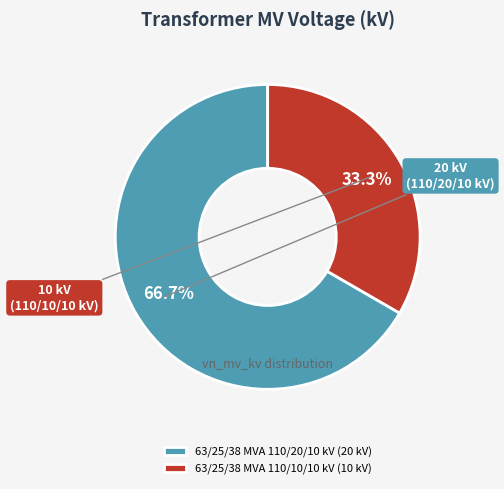

Which slice is the smallest?

63/25/38 MVA 110/10/10 kV